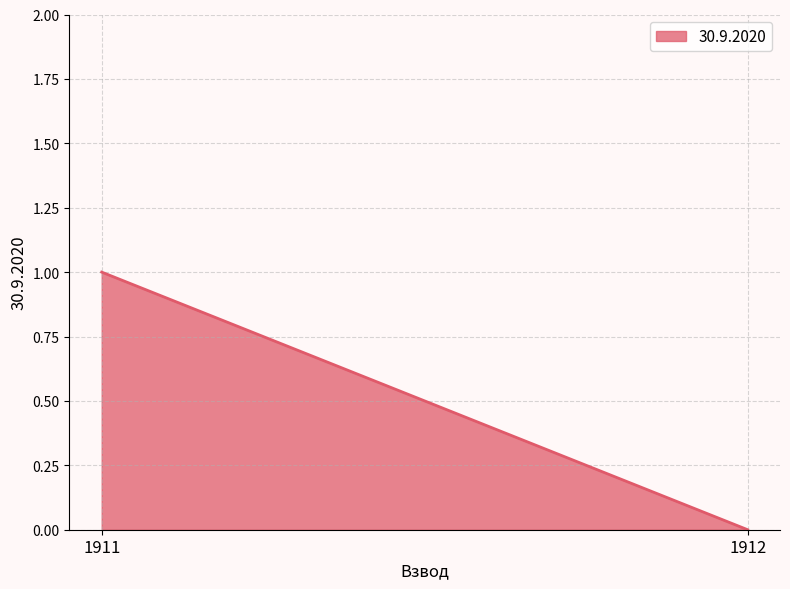

True or false: the data shows 2 at 1911.

False